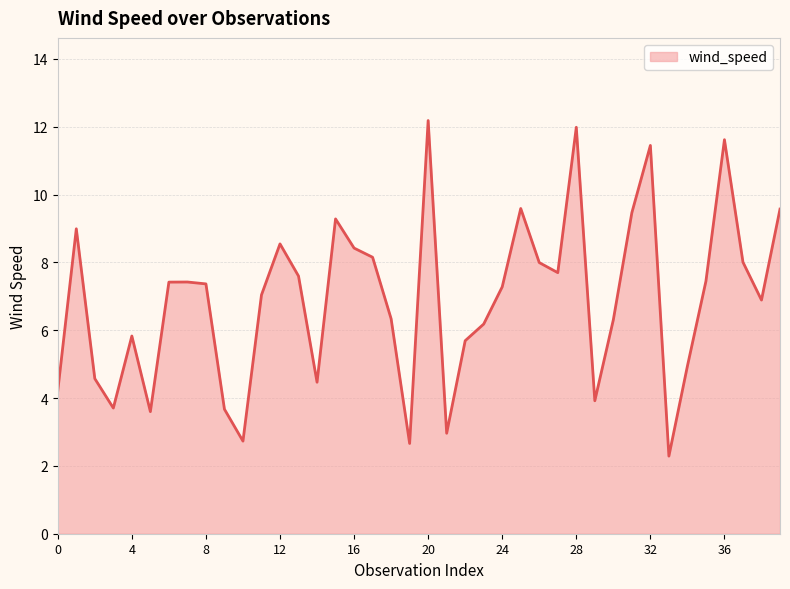

What is the maximum value shown in the chart?

12.2